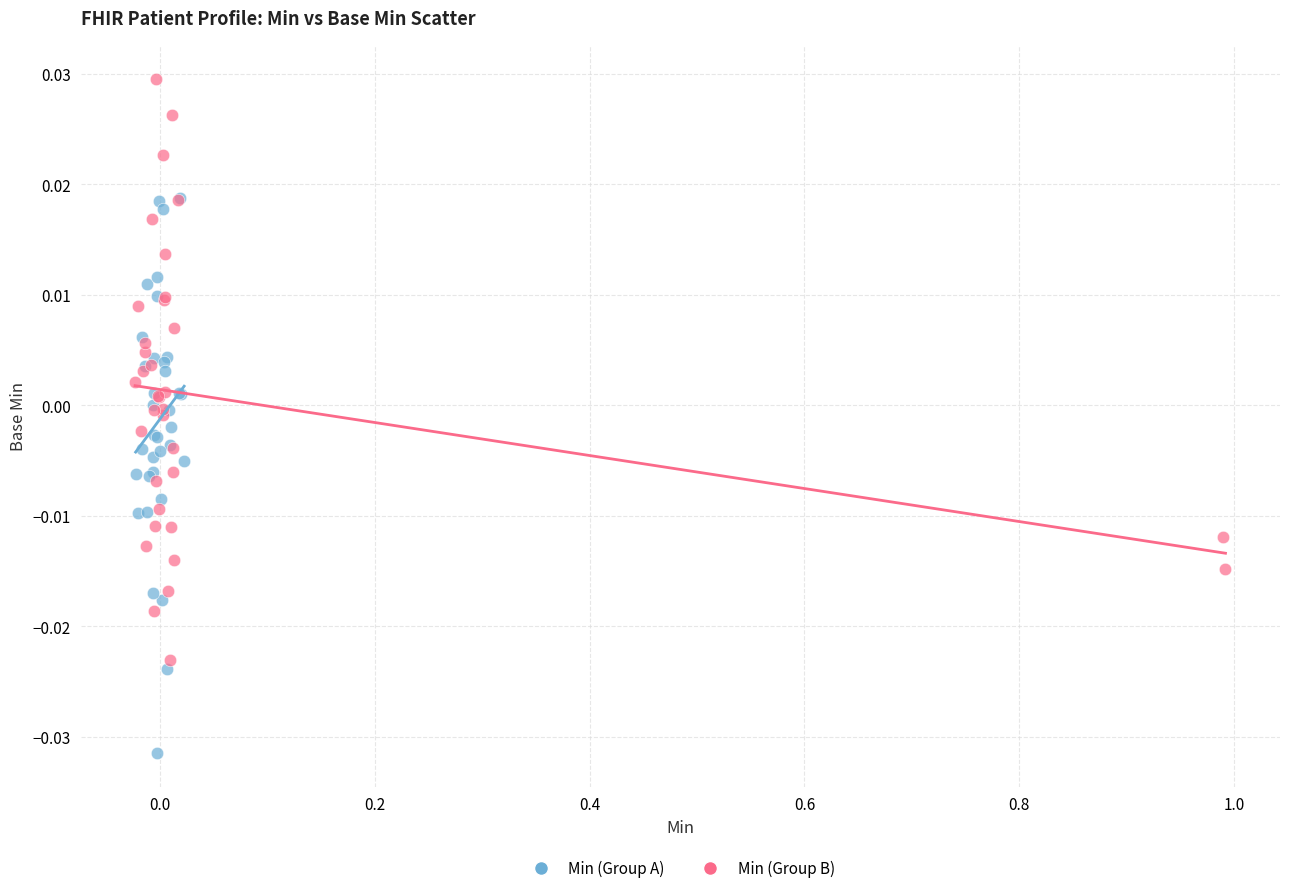

What are all the series names shown in the legend?

Min (Group A), Min (Group B)